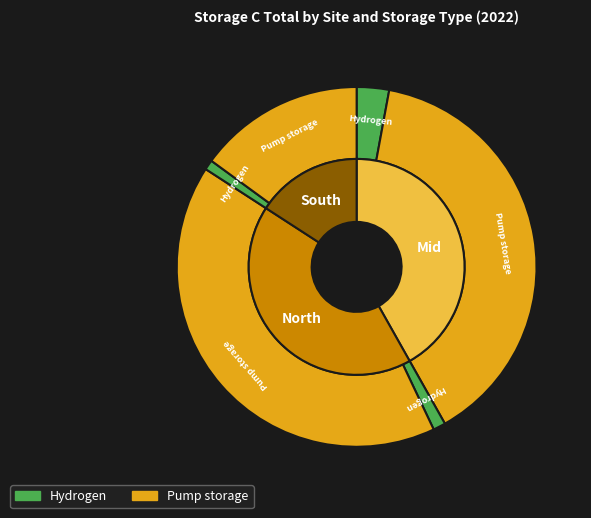

To the nearest percent, what is the difference between the largest and smallest slice percentages?

40%